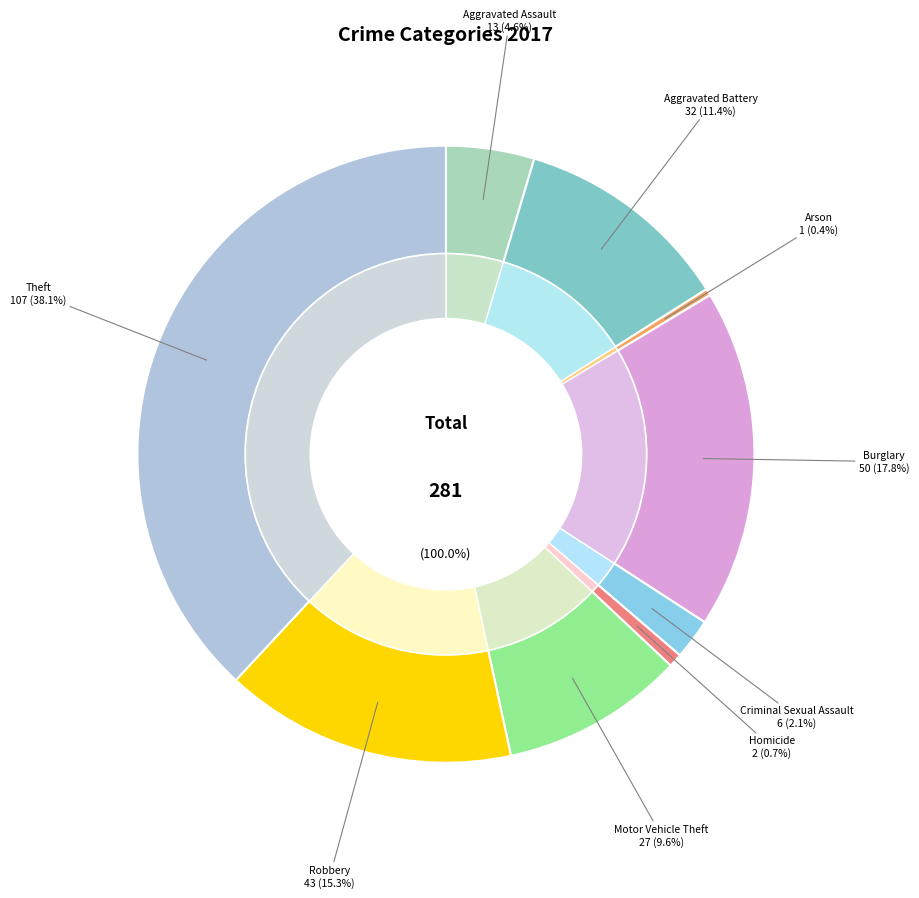

To the nearest percent, what percentage of the pie is Theft?

38%